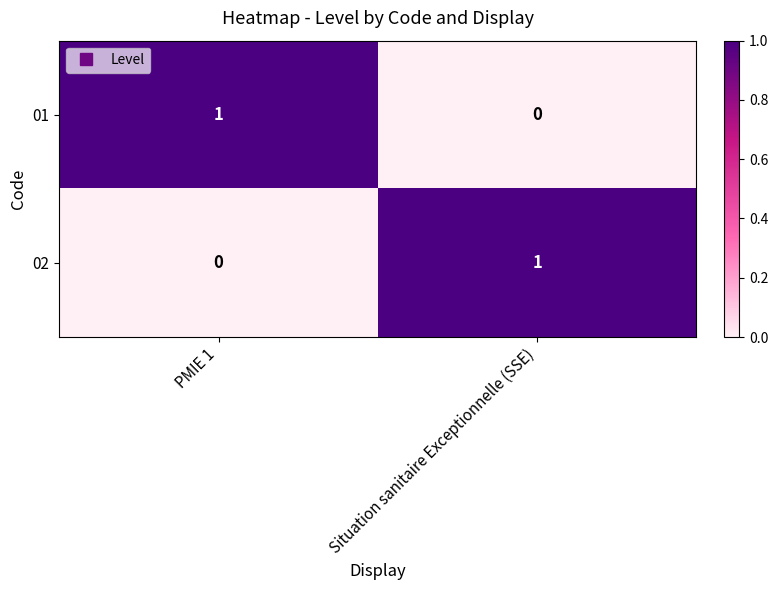

At Situation sanitaire Exceptionnelle (SSE), list the series in order from smallest to largest.

01, 02